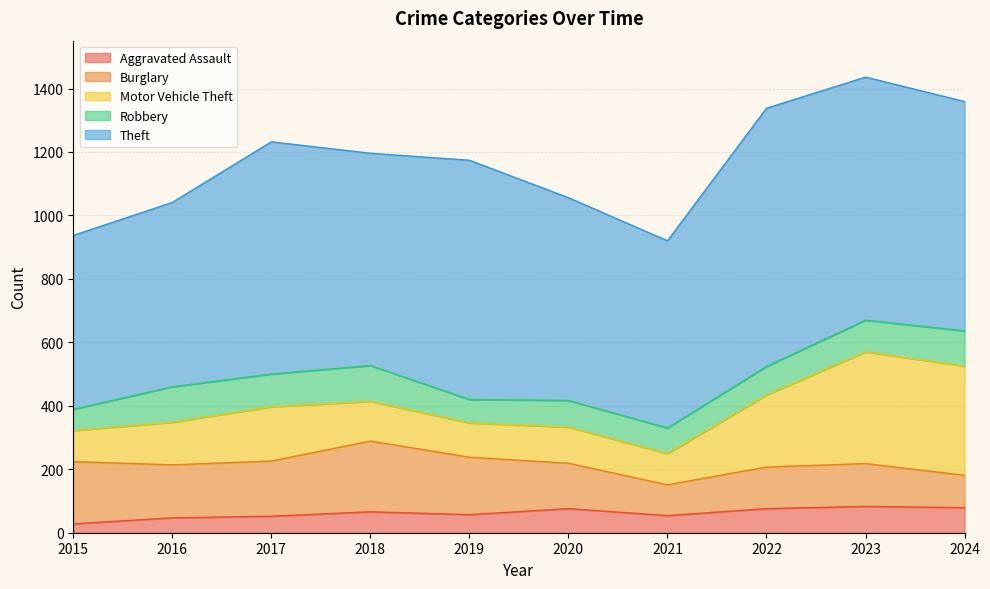

Between 2021 and 2018, which is larger?

2018